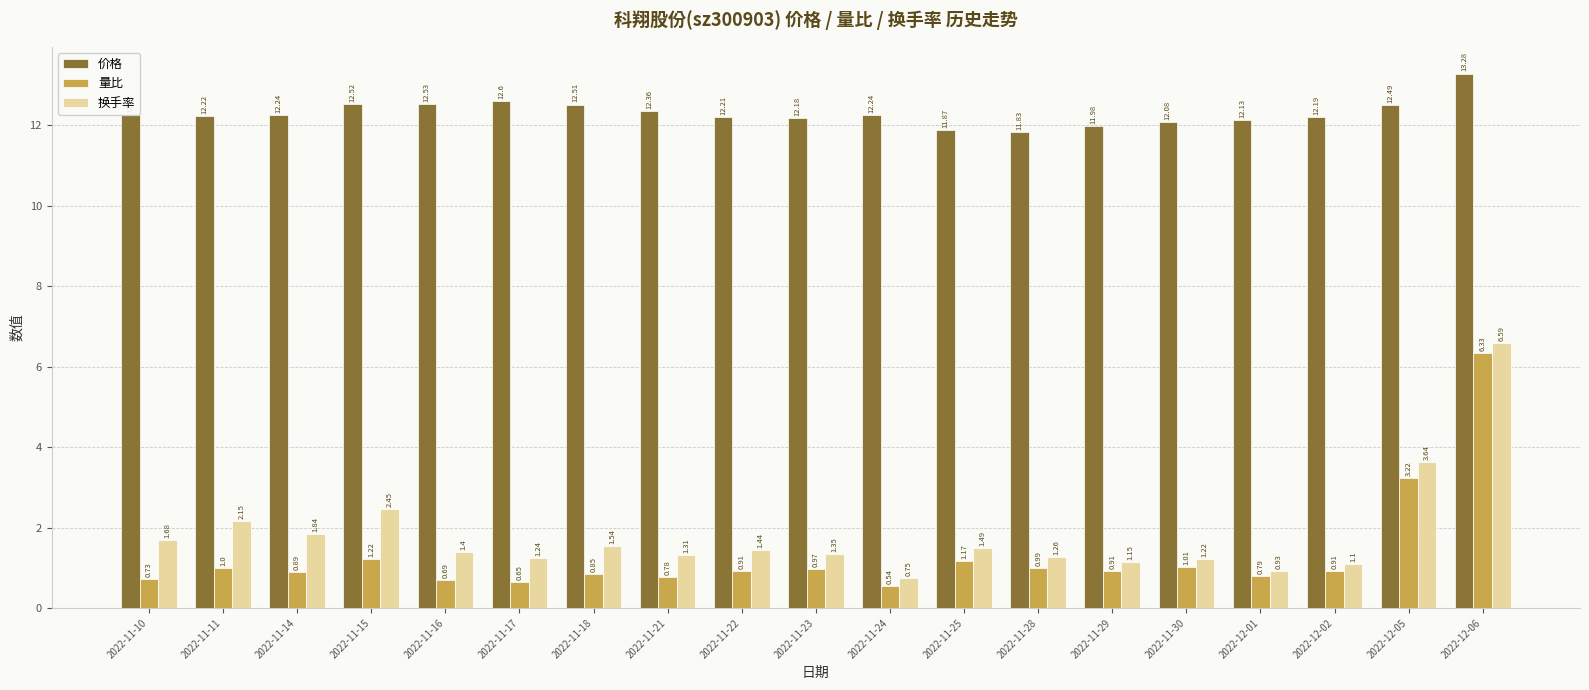

Which category has the lowest value across all series?

2022-11-24